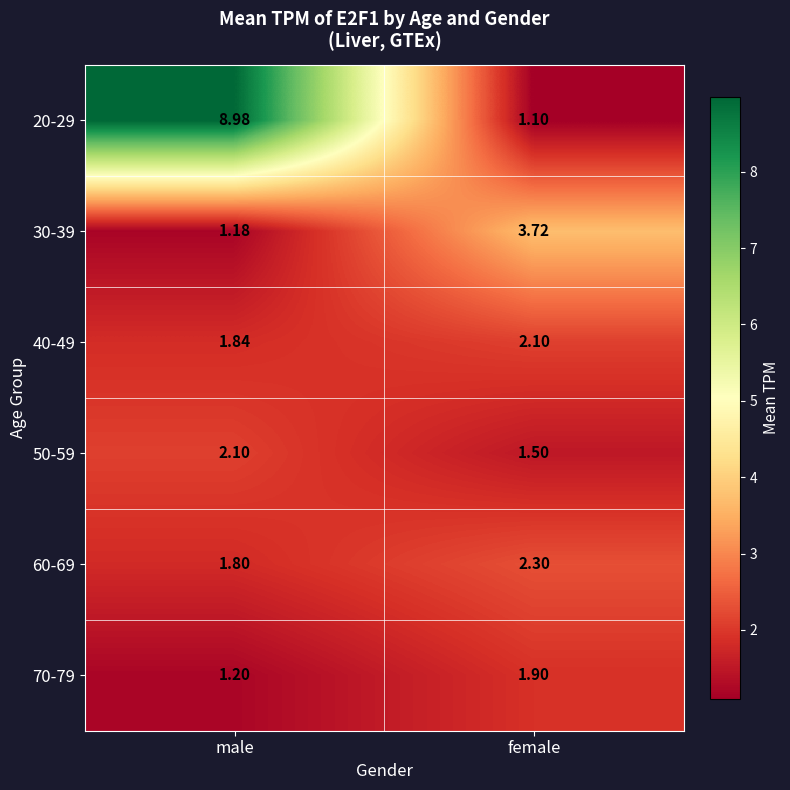

At which category is the sum across all series the highest?

male